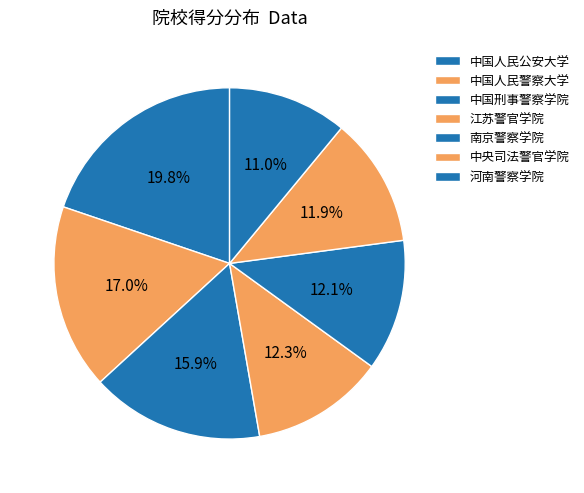

Which slice is the largest?

中国人民公安大学